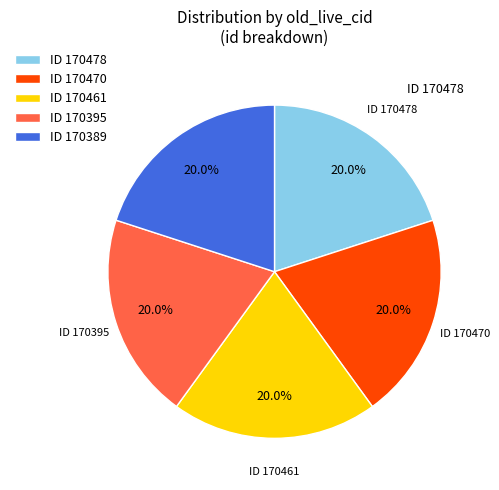

Does ID 170389 account for over 50% of the chart?

No